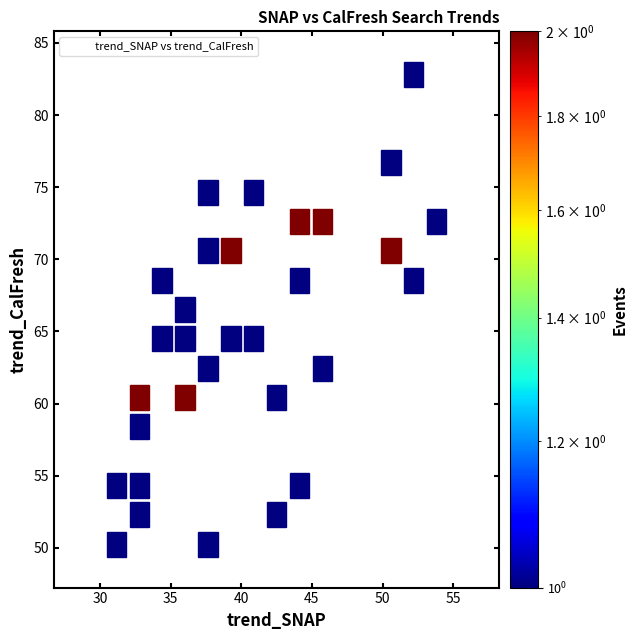

What is the range of X values (max minus min)?

23.5